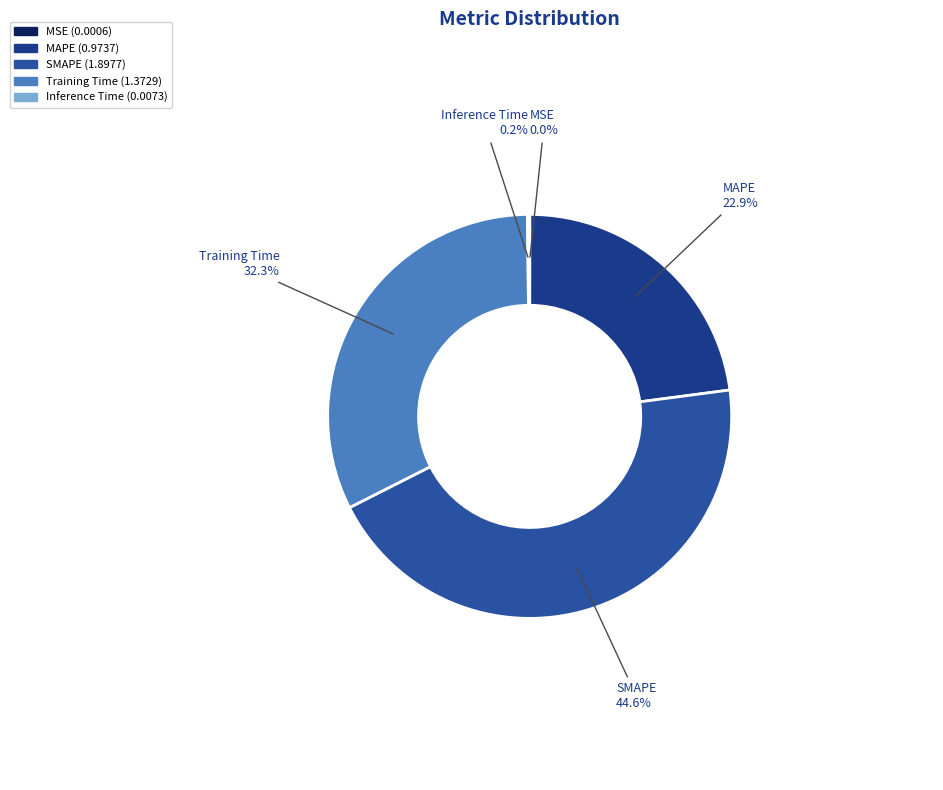

What is the largest slice in the pie chart?

SMAPE